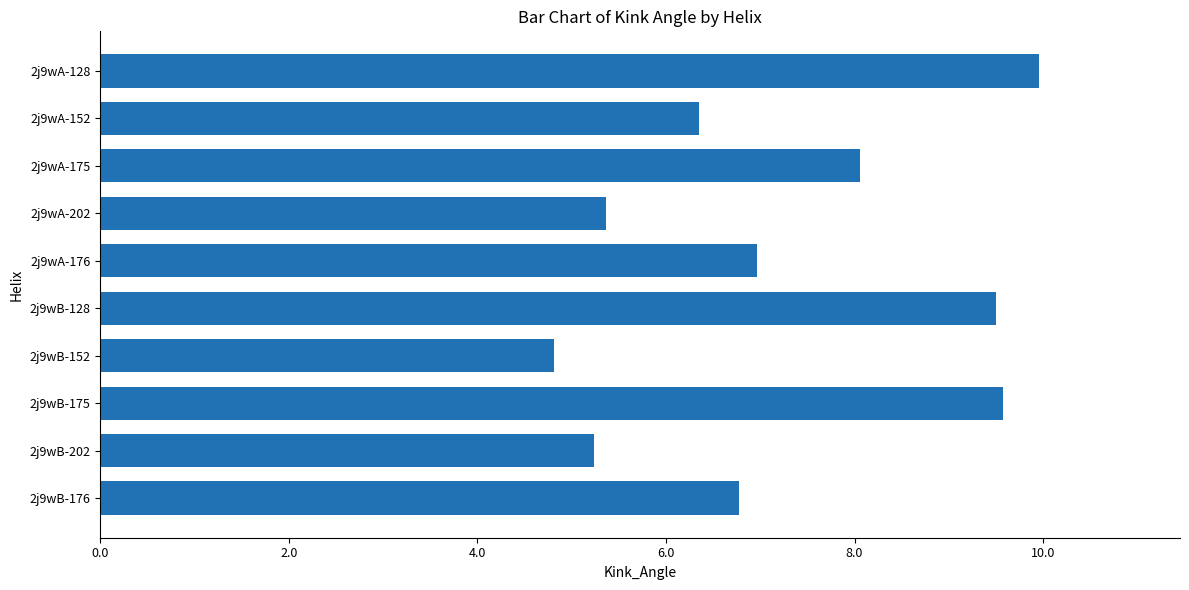

How many bars are there in total?

10